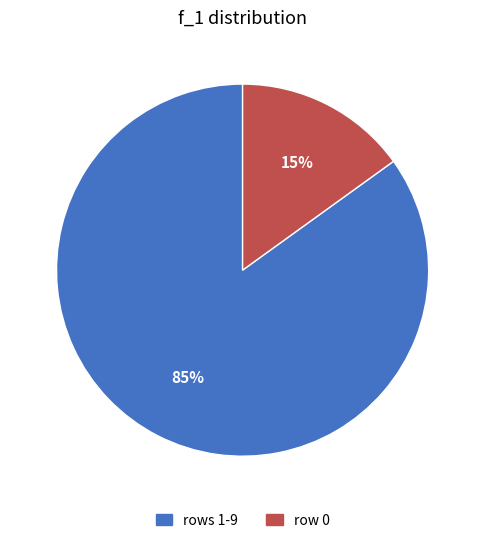

Does any single category account for the majority?

Yes